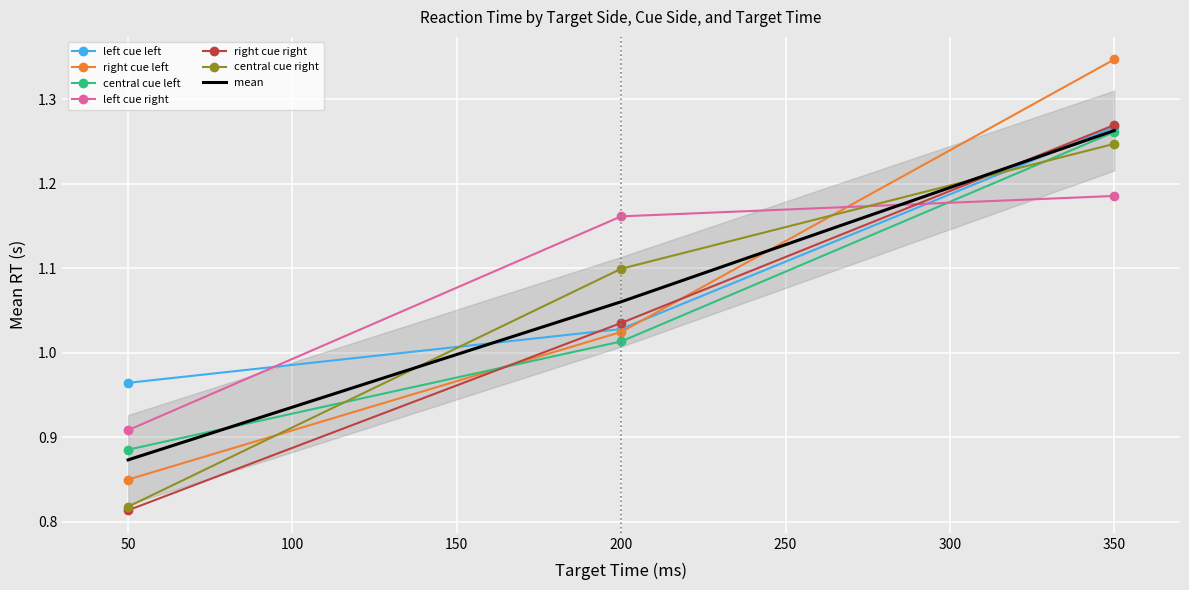

Reading left to right, extract all data points from this chart.

left_cue_left: 1.0	1.0	1.3
right_cue_left: 0.8	1.0	1.3
central_cue_left: 0.9	1.0	1.3
left_cue_right: 0.9	1.2	1.2
right_cue_right: 0.8	1.0	1.3
central_cue_right: 0.8	1.1	1.2